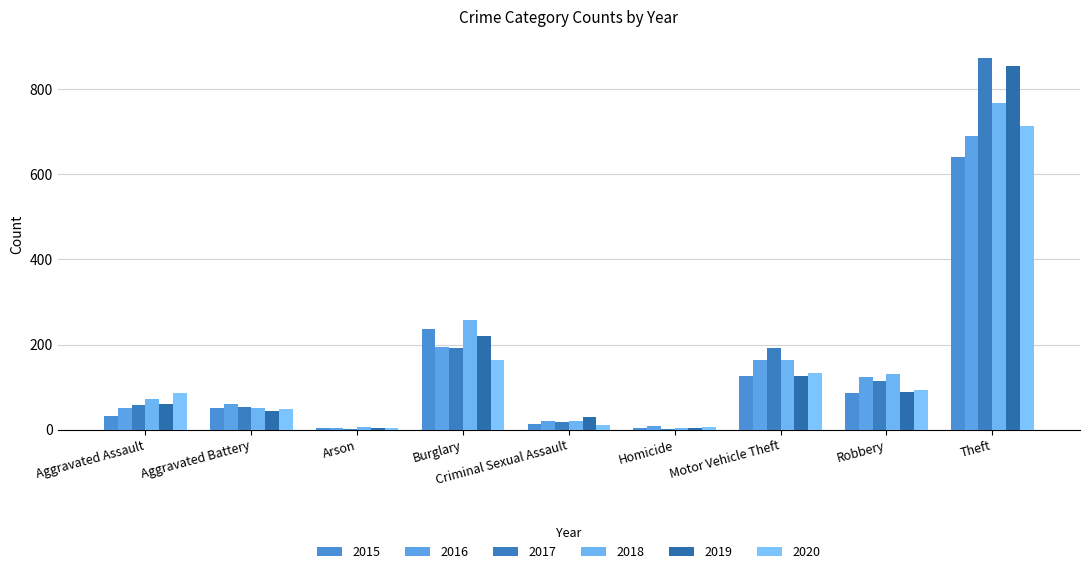

Reading left to right, list all the values displayed in this chart.

2015: Aggravated Assault=31	Aggravated Battery=50	Arson=3	Burglary=236	Criminal Sexual Assault=13	Homicide=4	Motor Vehicle Theft=125	Robbery=87	Theft=641
2016: Aggravated Assault=50	Aggravated Battery=60	Arson=3	Burglary=194	Criminal Sexual Assault=20	Homicide=8	Motor Vehicle Theft=163	Robbery=123	Theft=689
2017: Aggravated Assault=59	Aggravated Battery=54	Arson=1	Burglary=192	Criminal Sexual Assault=19	Homicide=2	Motor Vehicle Theft=191	Robbery=115	Theft=873
2018: Aggravated Assault=72	Aggravated Battery=52	Arson=6	Burglary=257	Criminal Sexual Assault=20	Homicide=5	Motor Vehicle Theft=164	Robbery=130	Theft=767
2019: Aggravated Assault=61	Aggravated Battery=45	Arson=5	Burglary=221	Criminal Sexual Assault=29	Homicide=3	Motor Vehicle Theft=125	Robbery=89	Theft=855
2020: Aggravated Assault=87	Aggravated Battery=48	Arson=4	Burglary=163	Criminal Sexual Assault=12	Homicide=6	Motor Vehicle Theft=134	Robbery=94	Theft=713